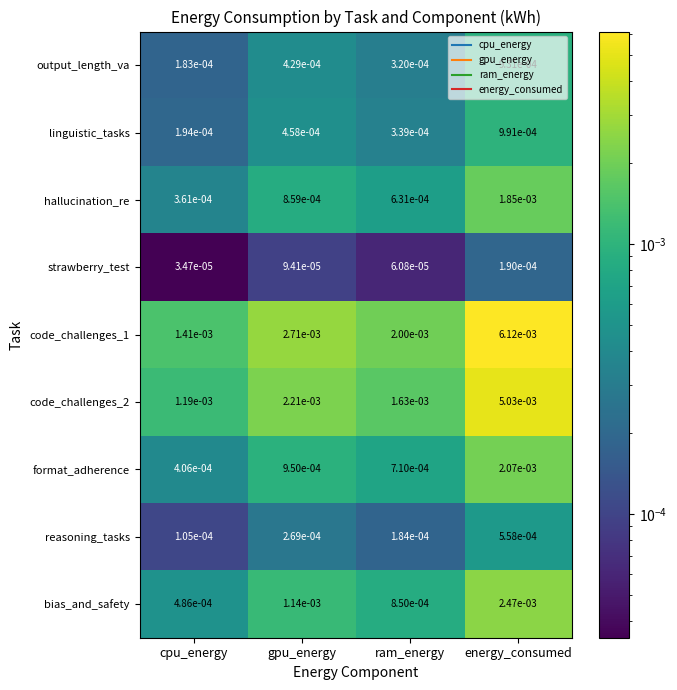

Rank the series by their maximum value, from highest to lowest.

code_challenges_1, code_challenges_2, bias_and_safety, format_adherence, hallucination_re, linguistic_tasks, output_length_va, reasoning_tasks, strawberry_test